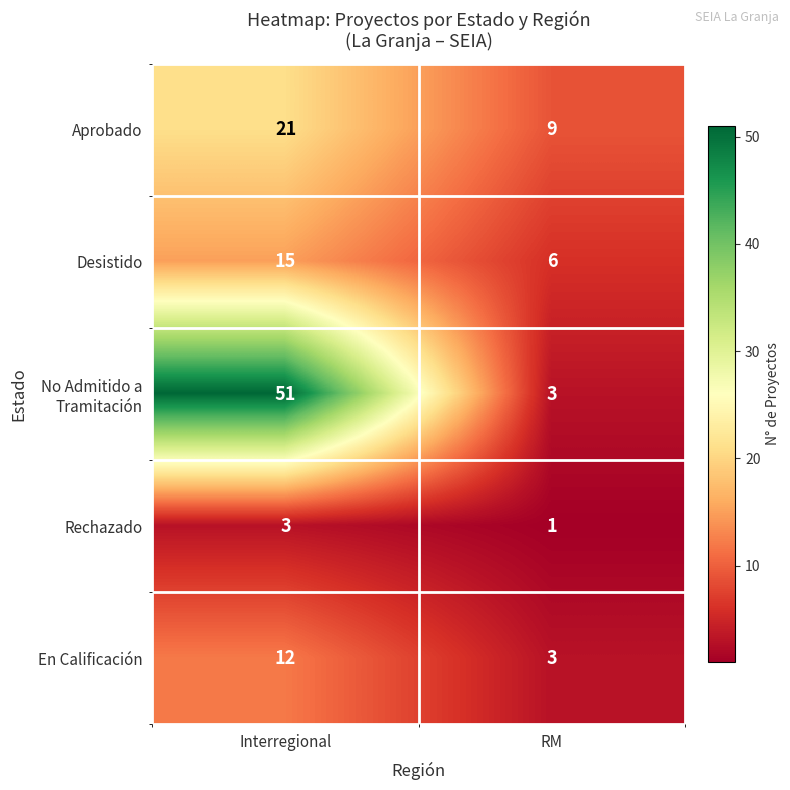

What is the sum of the Rechazado values at Interregional and RM?

4